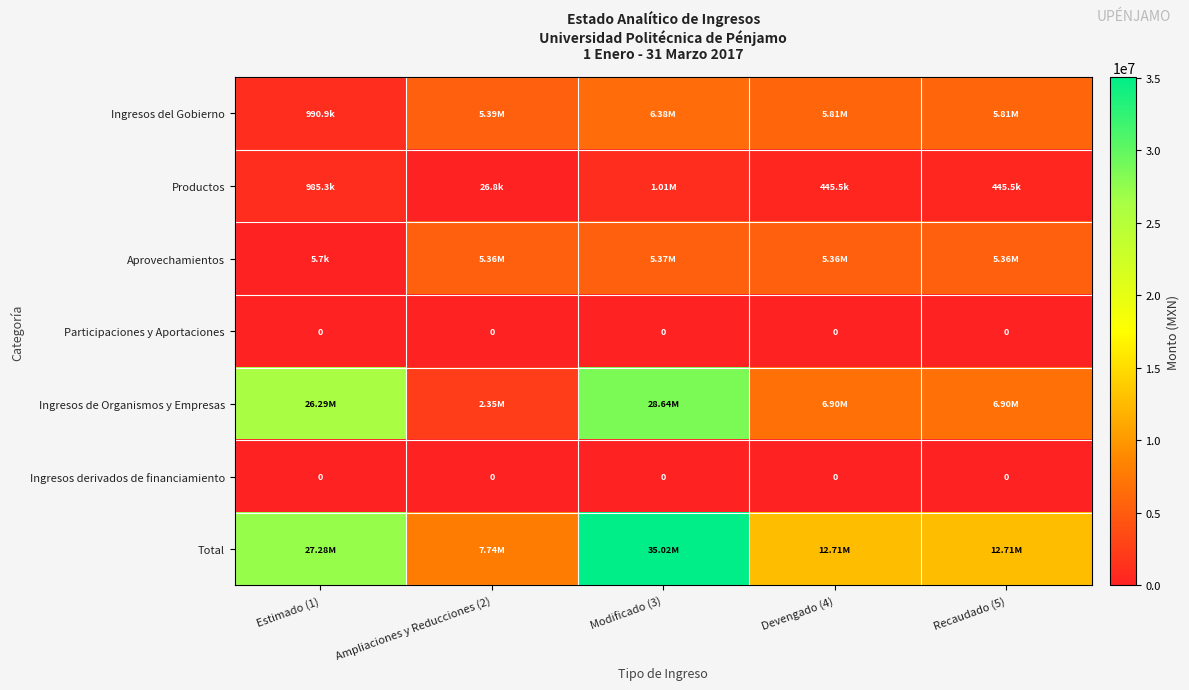

Between Ampliaciones y Reducciones (2) and Estimado (1), which is larger?

Ampliaciones y Reducciones (2)